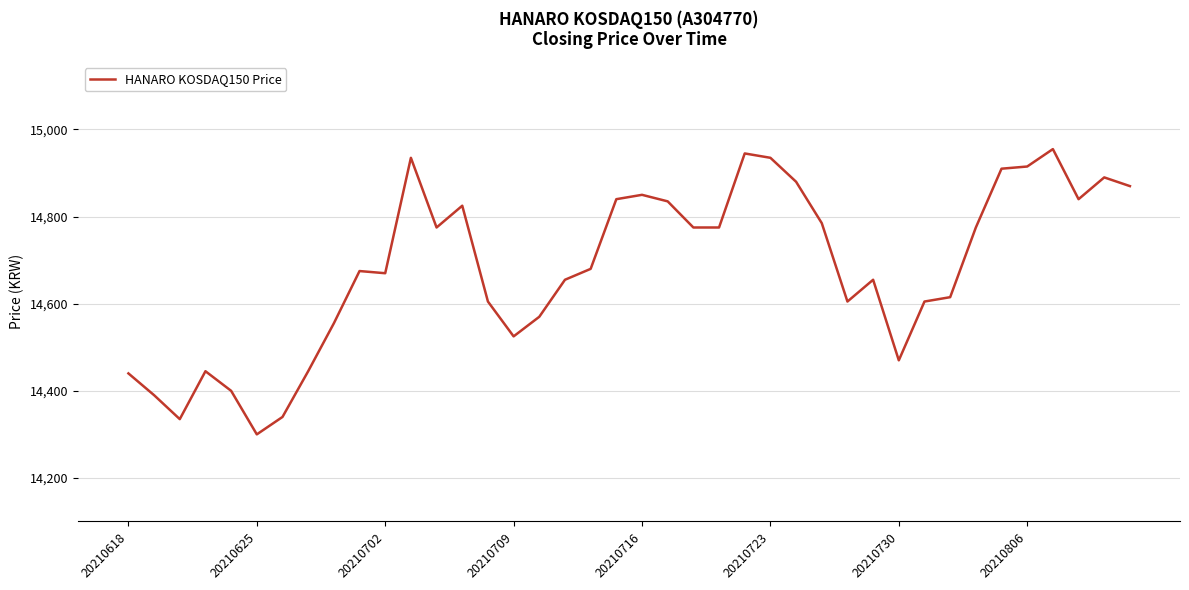

What is the difference between the maximum and minimum values?

655